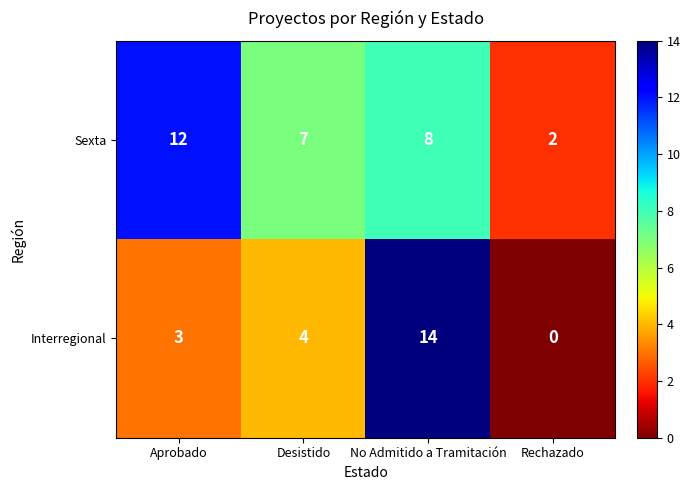

What is the difference between the Sexta values at Rechazado and Desistido?

5